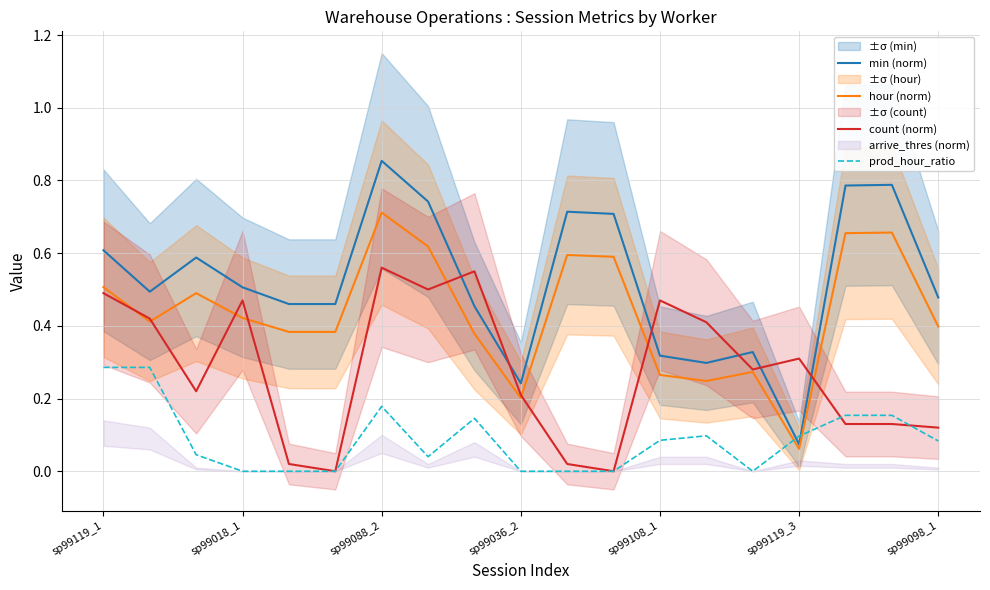

True or false: min (norm) has a value of 1.4 at sp99088_2.

False